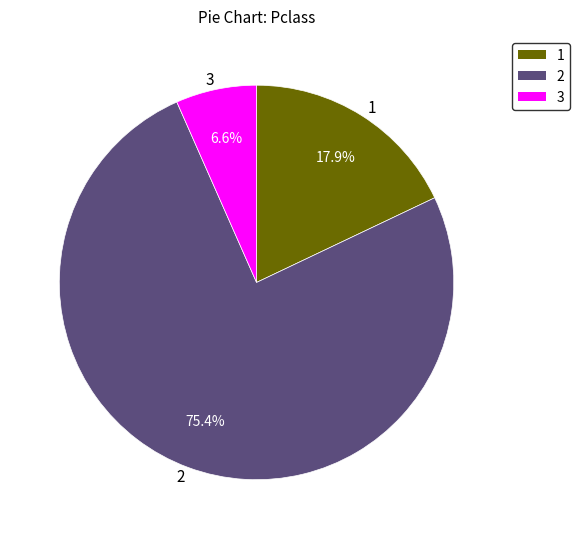

How many slices are in this pie chart?

3